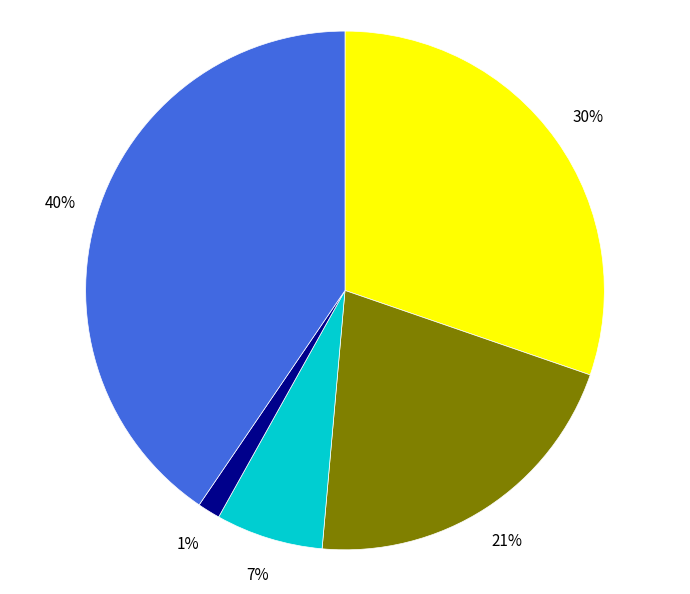

Does any single category account for the majority?

No